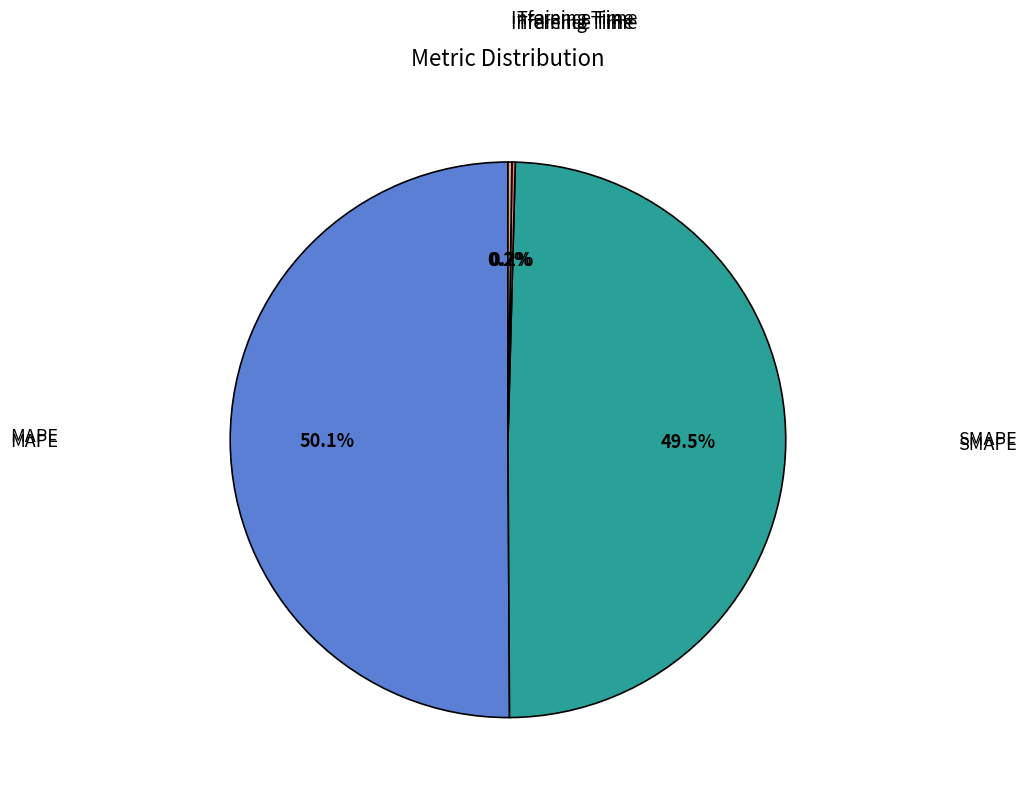

Do SMAPE and MAPE together represent more than half of the pie?

Yes